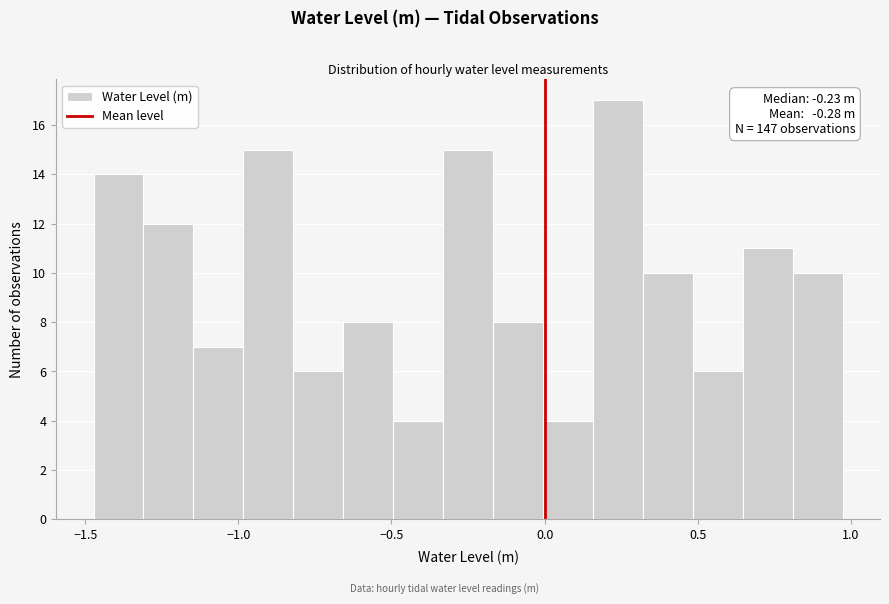

Read against the x-axis, roughly where is the centre of the tallest bar?

0.25